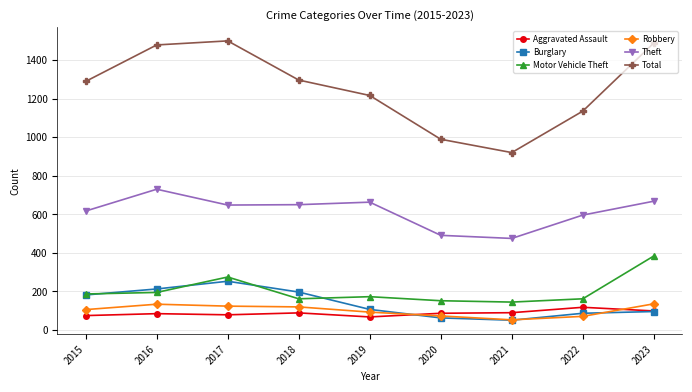

Does the chart display data point markers on the line(s)?

Yes